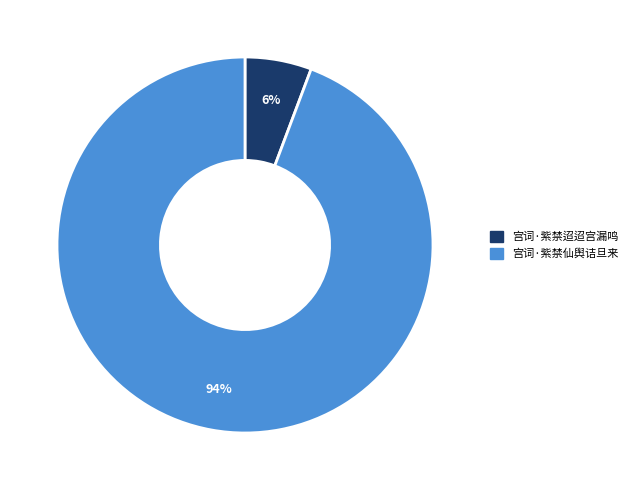

How many slices are in this pie chart?

2